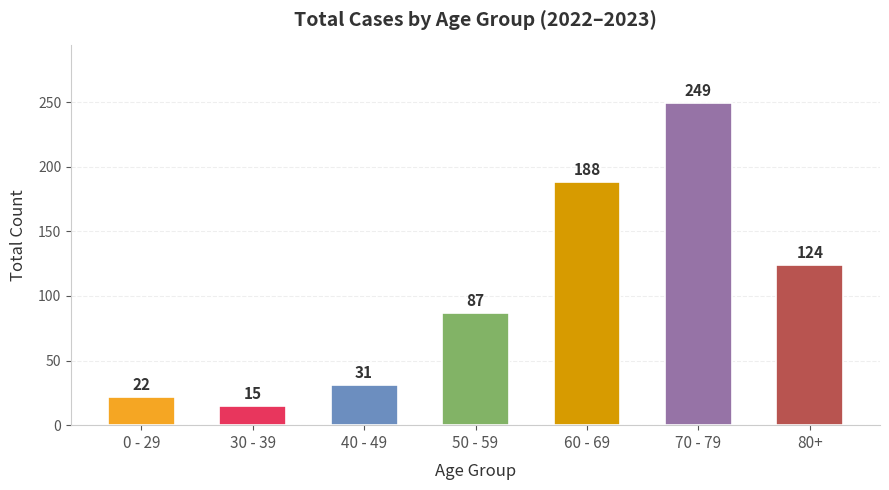

Reading left to right, transcribe all the data shown in this chart.

0 - 29=22	30 - 39=15	40 - 49=31	50 - 59=87	60 - 69=188	70 - 79=249	80+=124